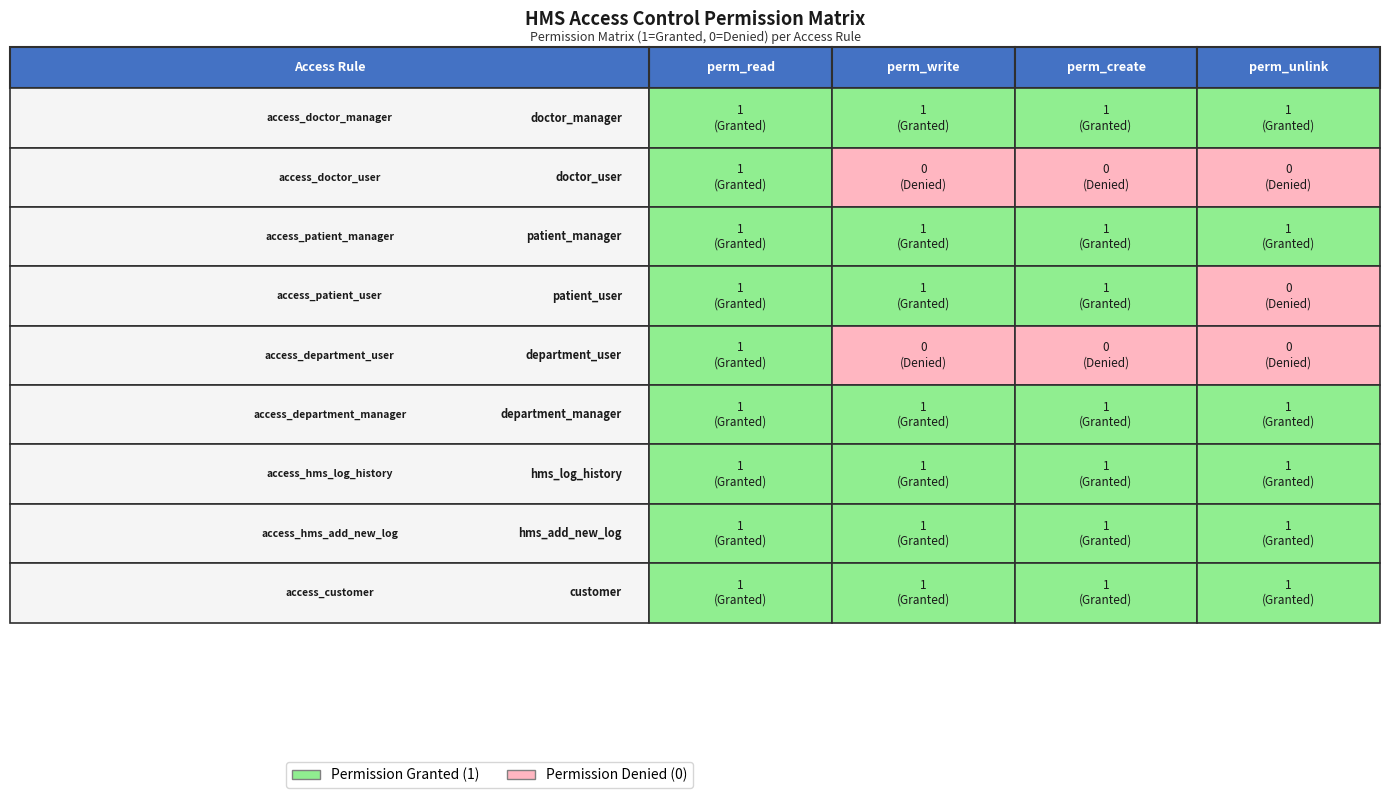

What is the average value of the access_hms_log_history series?

1